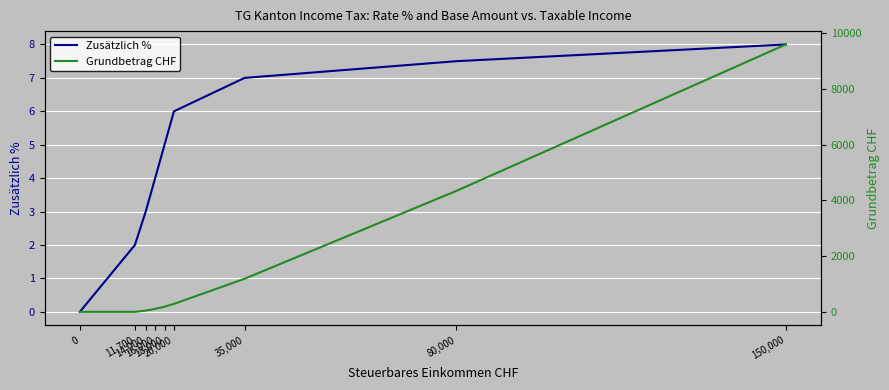

What is the sum of the Zusätzlich % values at 150,000 and 18,000?

13.0